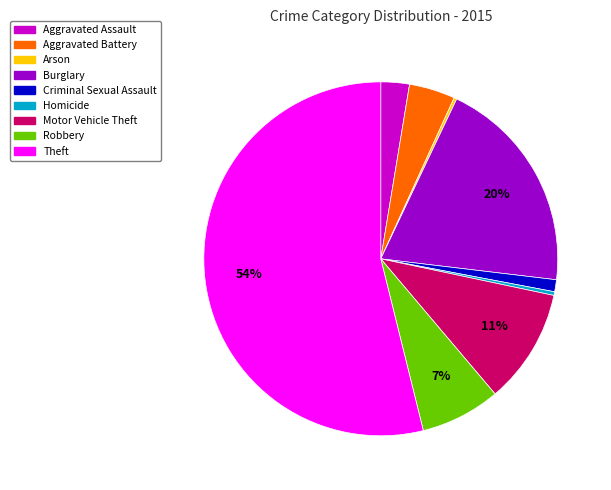

Which category accounts for the majority?

Theft